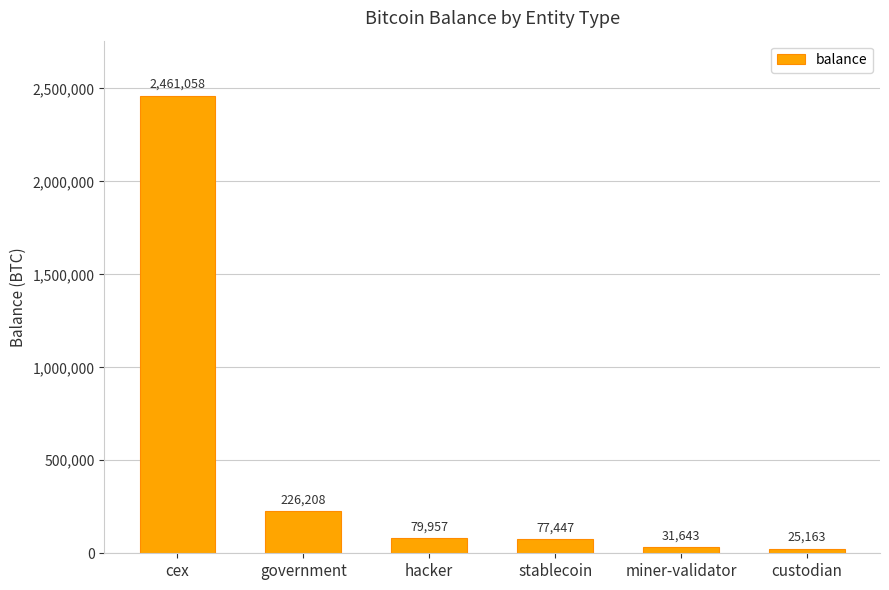

What is the change in value from cex to hacker?

-2381100.9